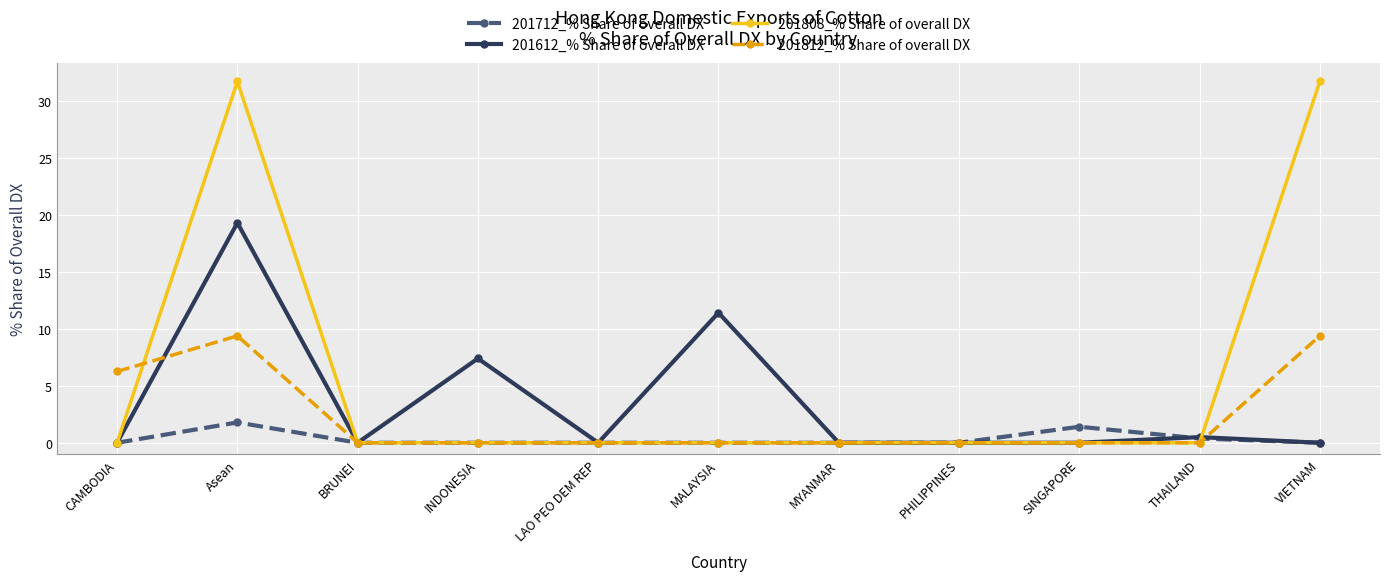

Does the chart display data point markers on the line(s)?

Yes